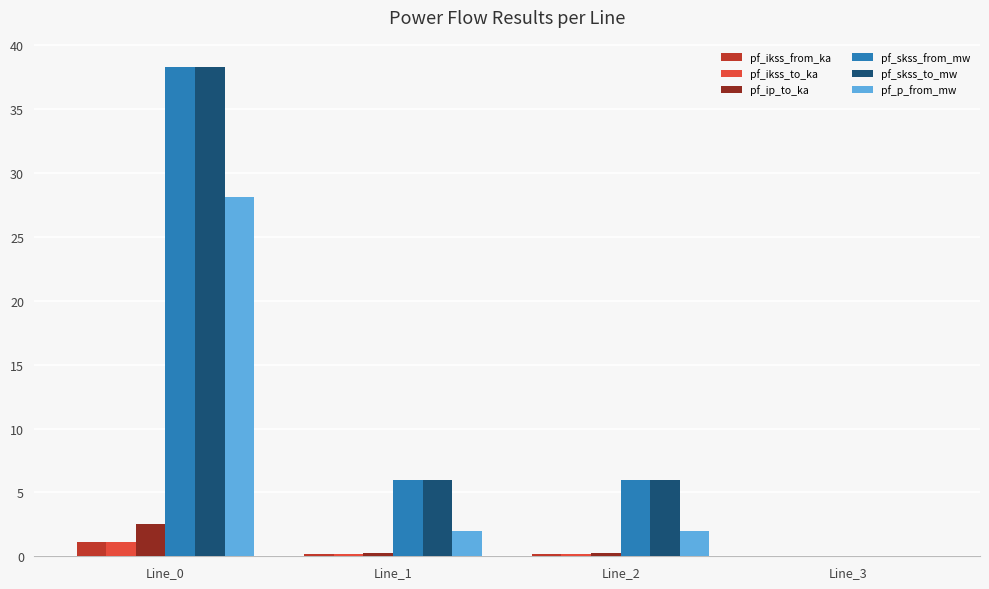

Reading left to right, what are all the values shown in this chart?

pf_ikss_from_ka: 1.1	0.2	0.2	0.0
pf_ikss_to_ka: 1.1	0.2	0.2	0.0
pf_ip_to_ka: 2.5	0.2	0.2	0.0
pf_skss_from_mw: 38.3	6.0	6.0	0.0
pf_skss_to_mw: 38.3	6.0	6.0	0.0
pf_p_from_mw: 28.1	2.0	2.0	0.0